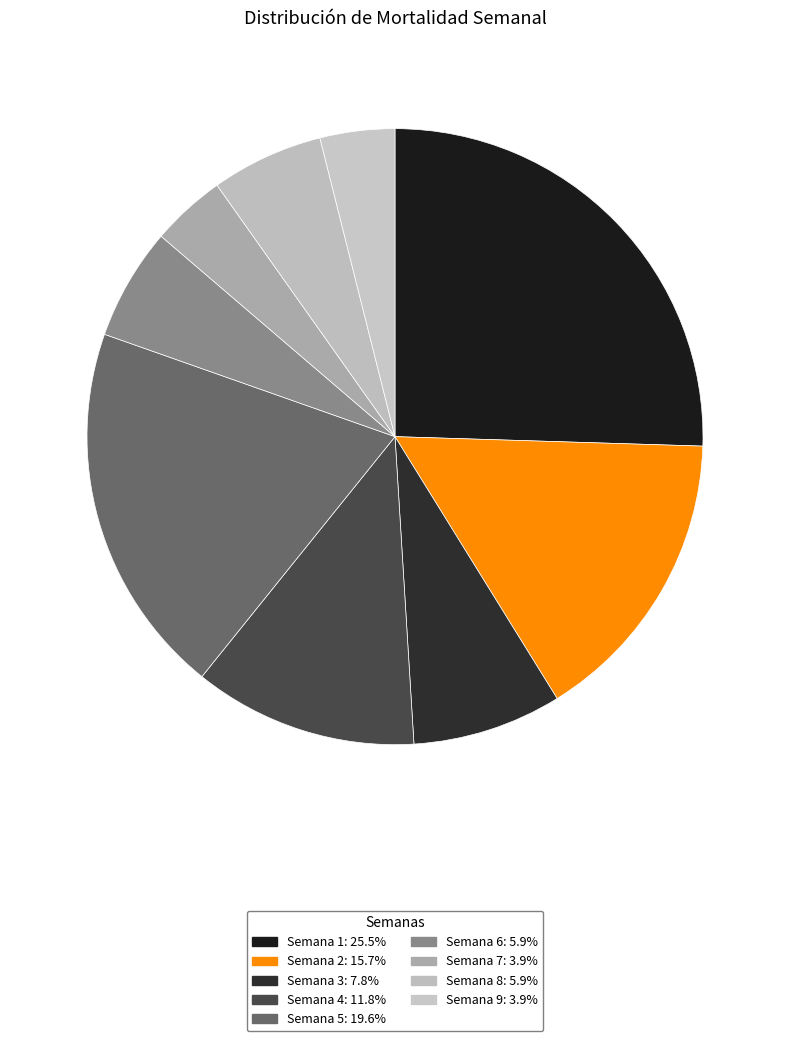

Is there any slice that represents more than half of the pie?

No